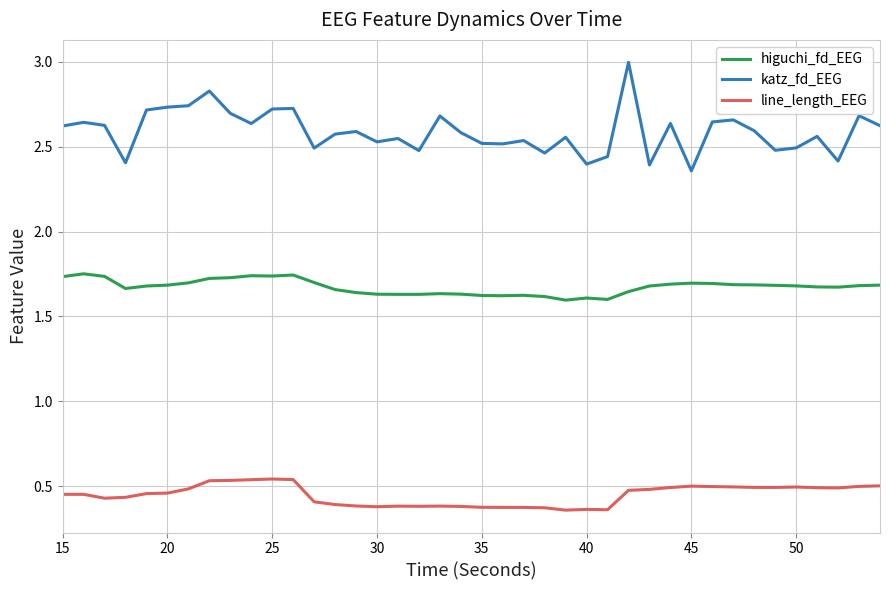

Does the chart display data point markers on the line(s)?

No